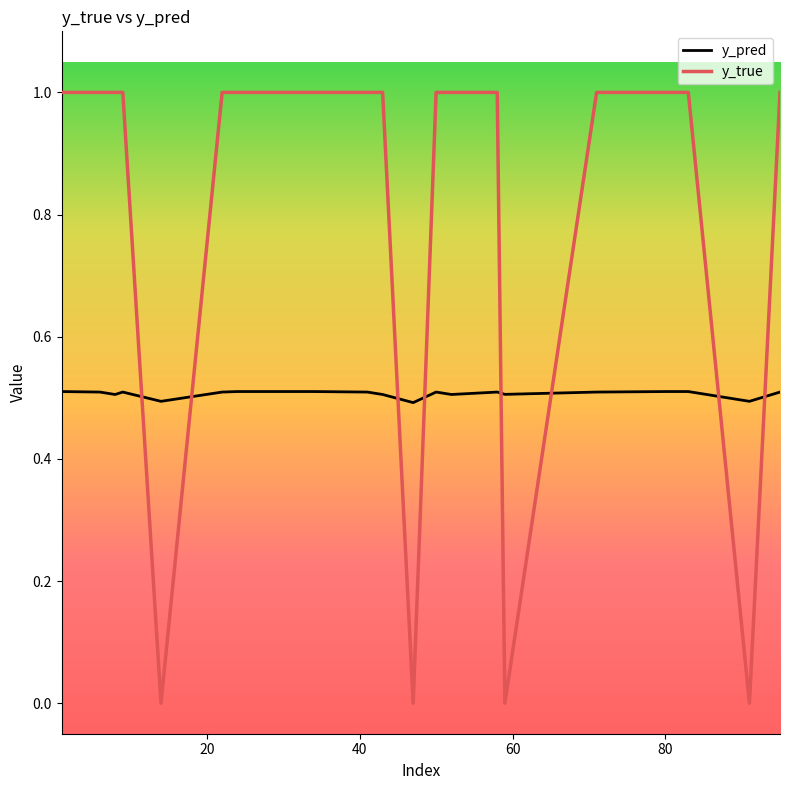

How many y_true values are between 1 and 2?

16